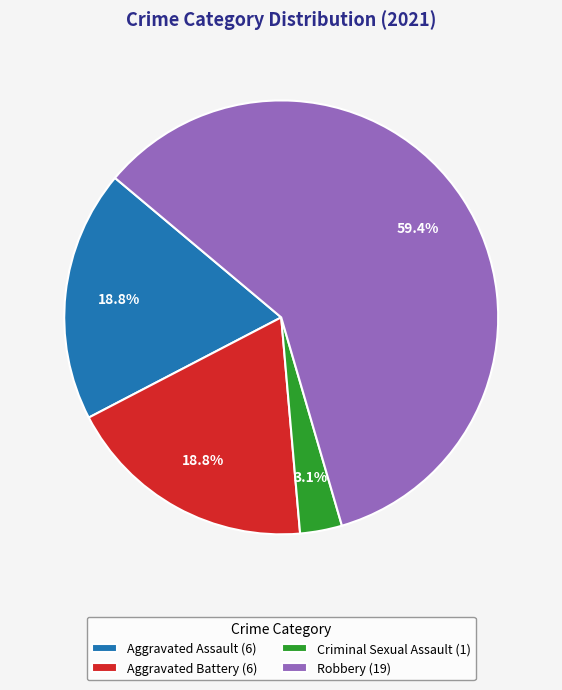

Combined, what portion of the pie is Aggravated Battery (6) and Criminal Sexual Assault (1)?

21.9%